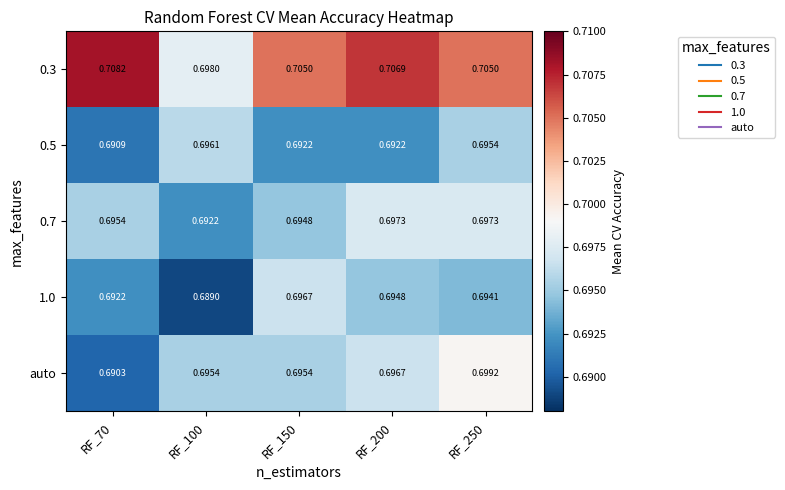

Which series changed the most between RF_200 and RF_250?

0.5